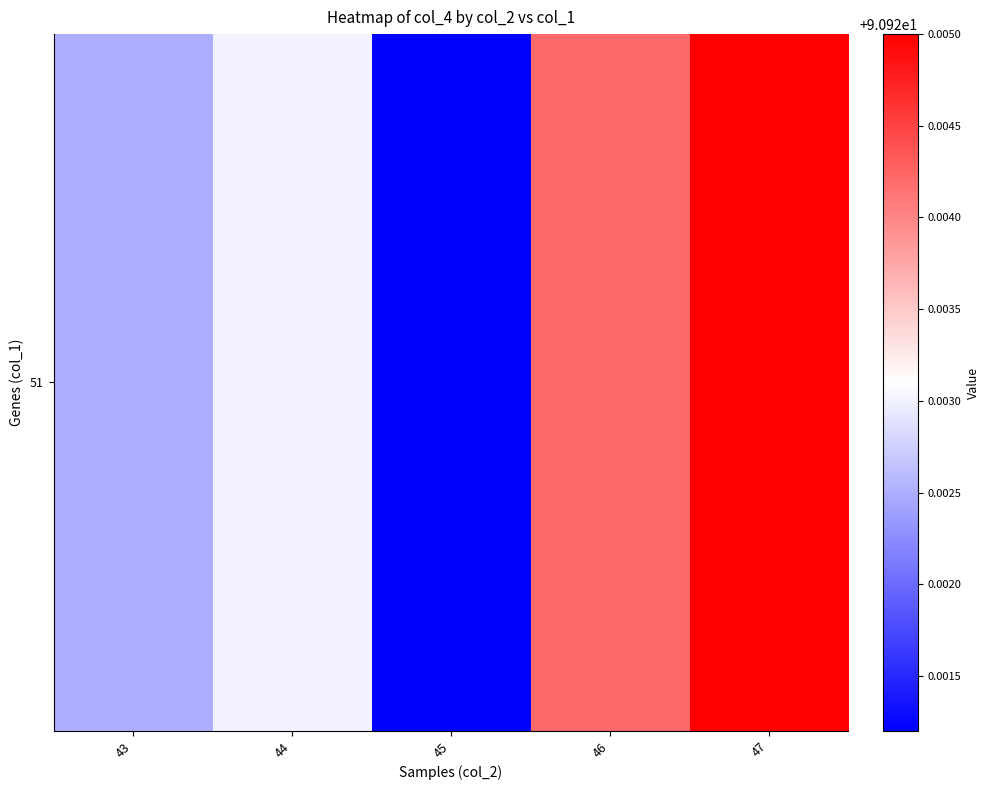

The value at 47 is 90.9. True or false?

True